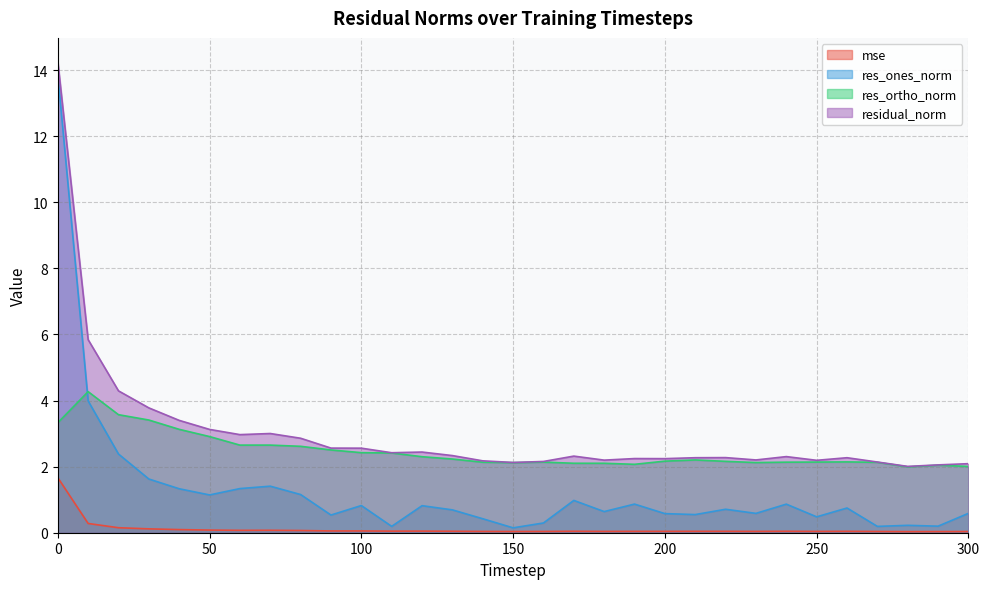

Does the chart have visible grid lines?

Yes